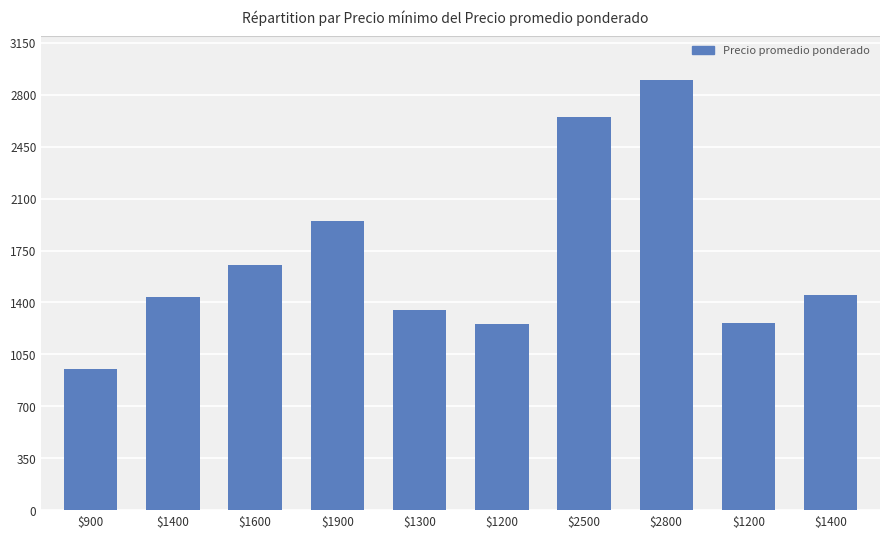

Approximately how many times larger is the value at $1900 compared to $2500?

0.7